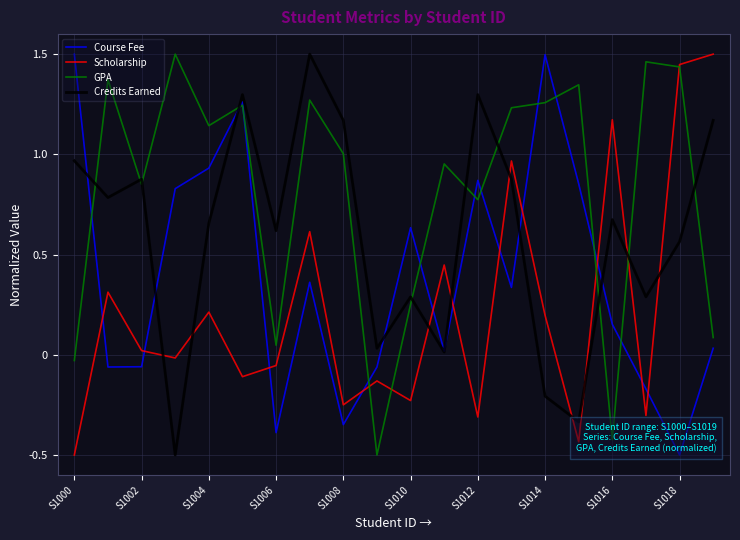

In Course Fee, how many points are lower than both neighbors (excluding endpoints)?

6